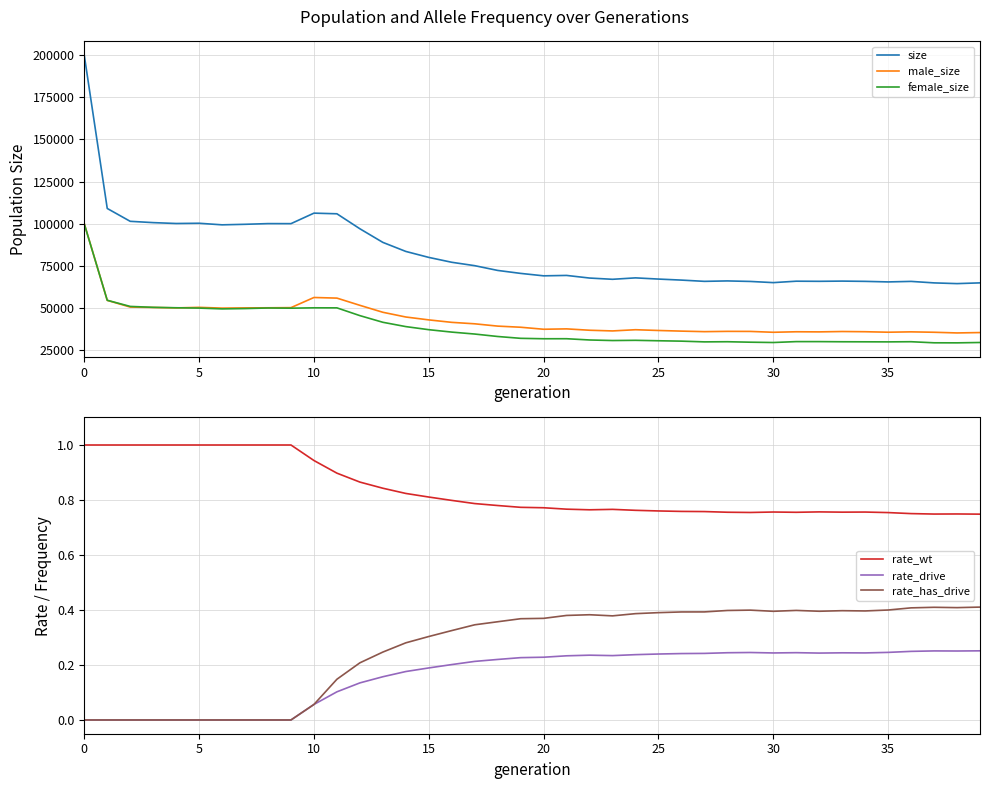

What is the lowest value of the size series?

64442